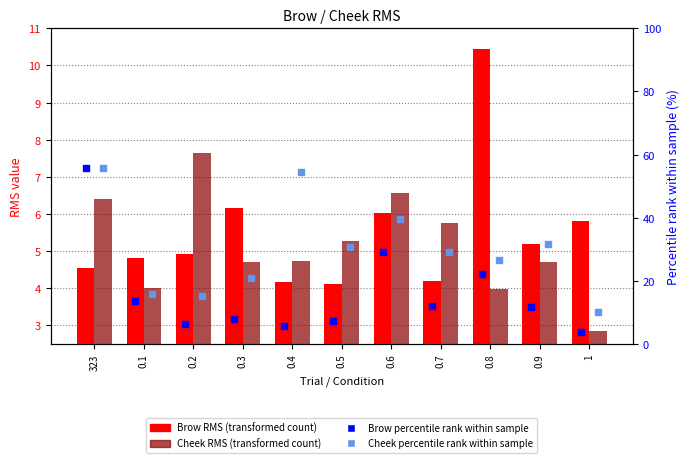

Which series has the widest spread of Y values?

Brow percentile rank